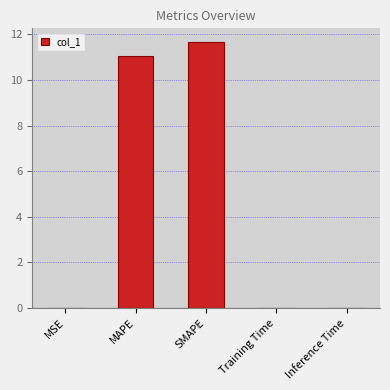

True or false: the data shows 0.0 at Training Time.

True